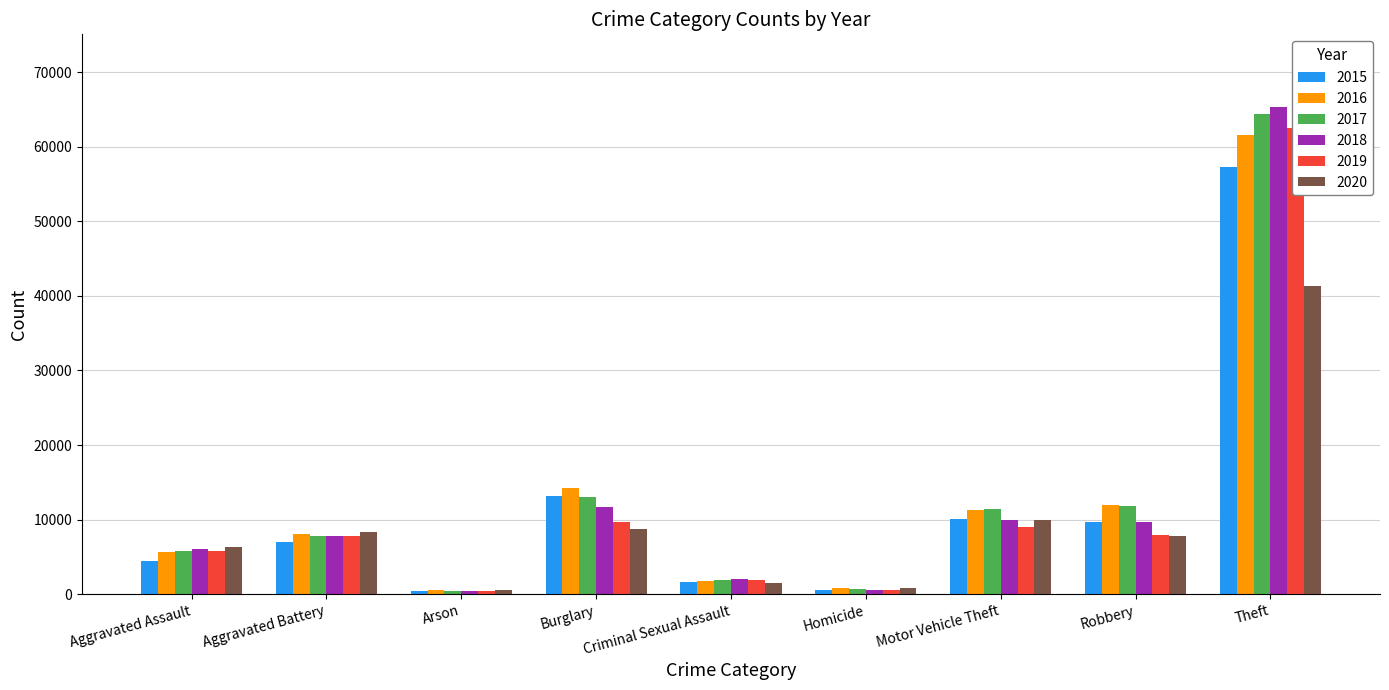

How many groups of bars are there?

9